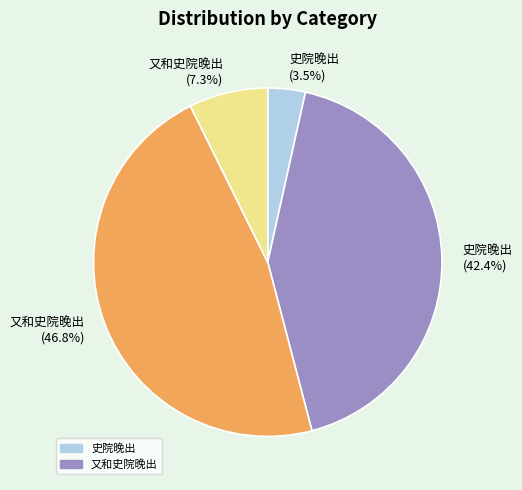

Does any single category account for the majority?

No